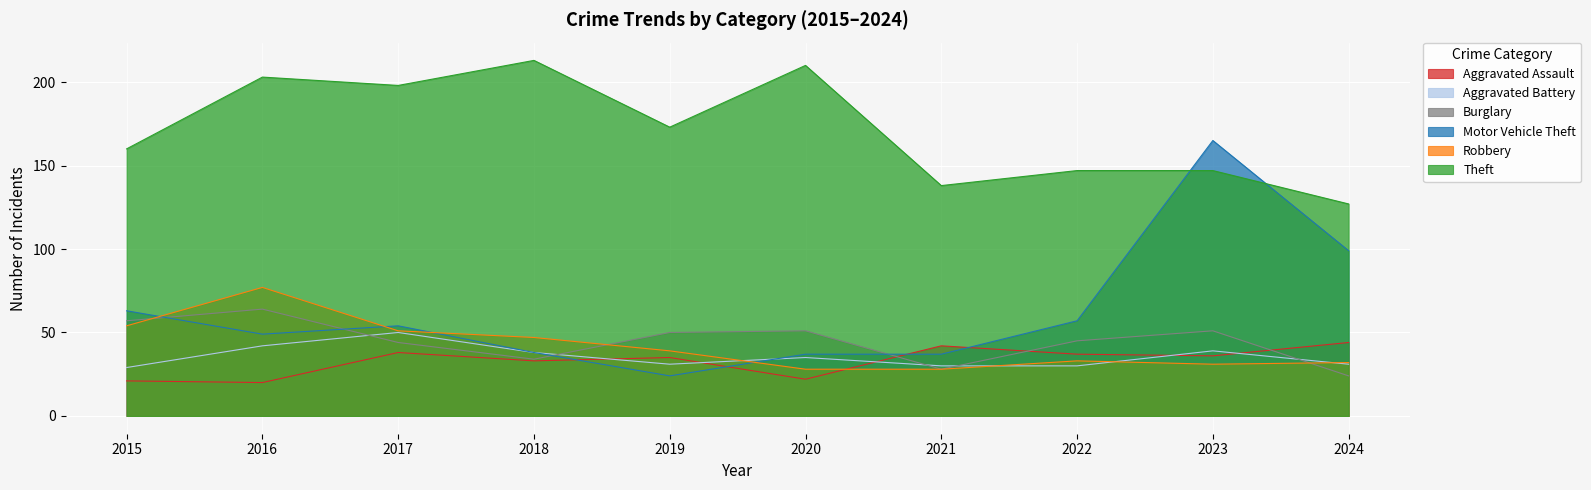

True or false: Aggravated Battery has more than 1 interior local peaks.

True